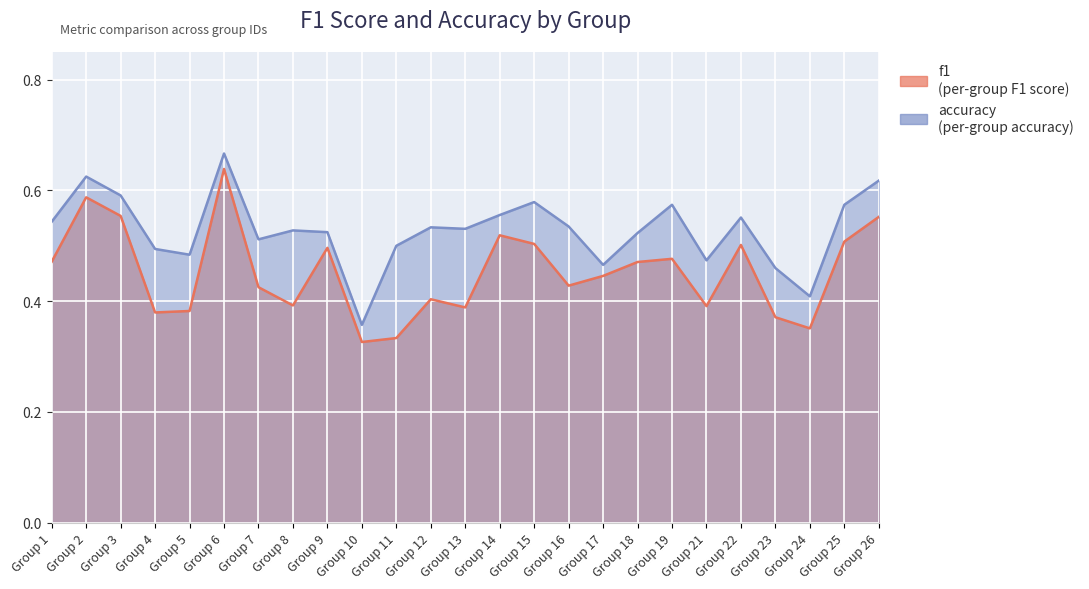

How many lines are shown in the chart?

2